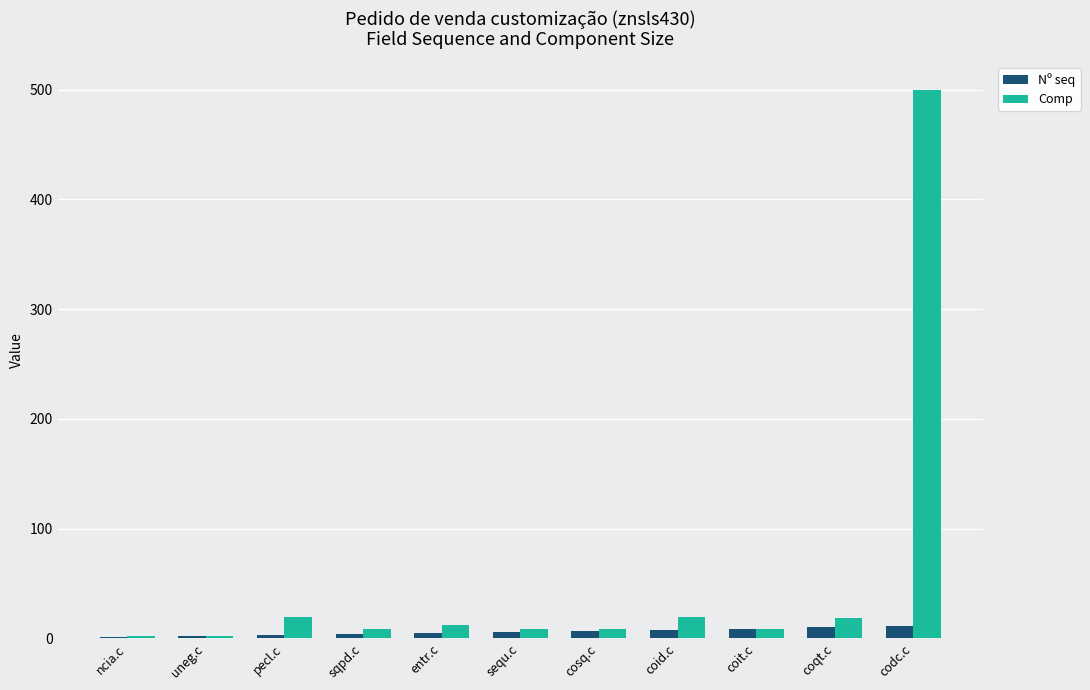

Is it true that Comp equals 20 at pecl.c?

True